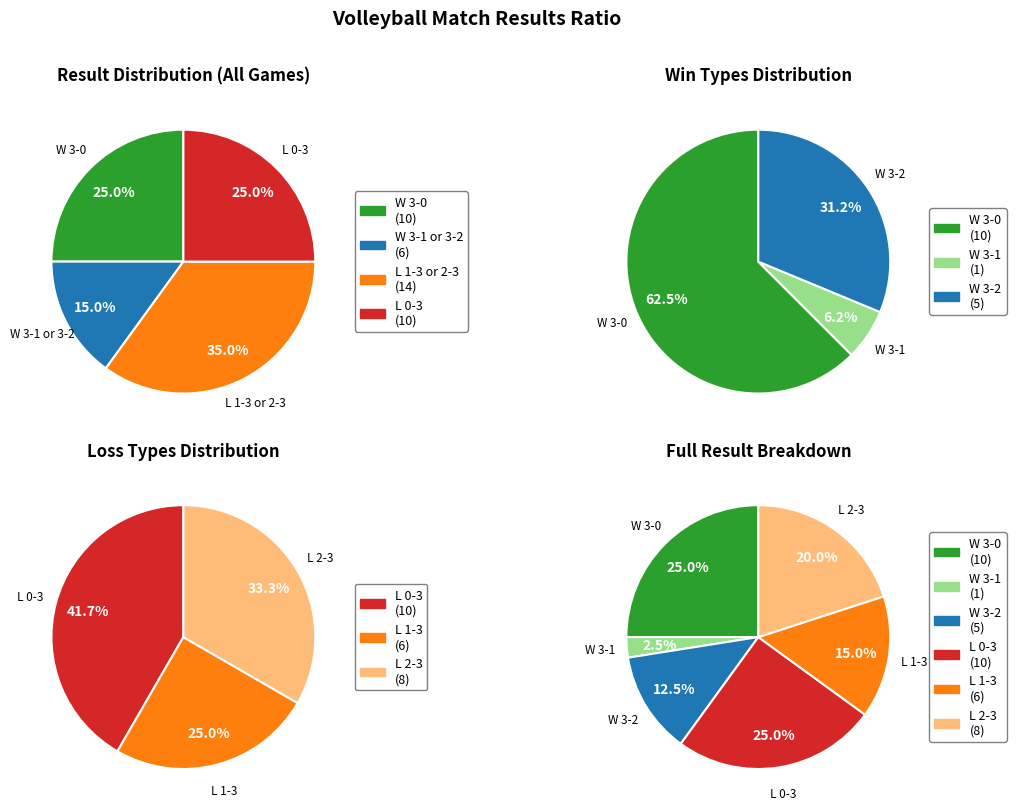

How many segments does this pie chart have?

6